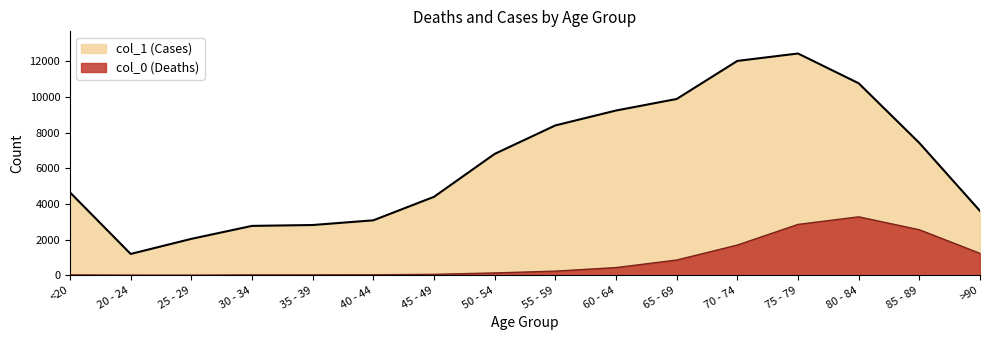

True or false: col_1 (Cases) and col_0 (Deaths) cross at least once.

False